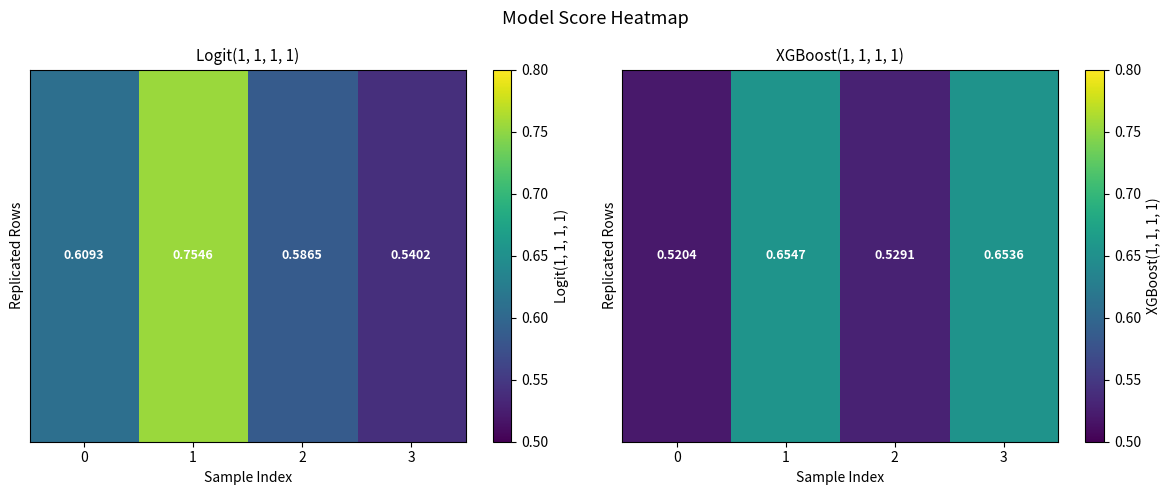

What is the smallest value displayed?

0.5